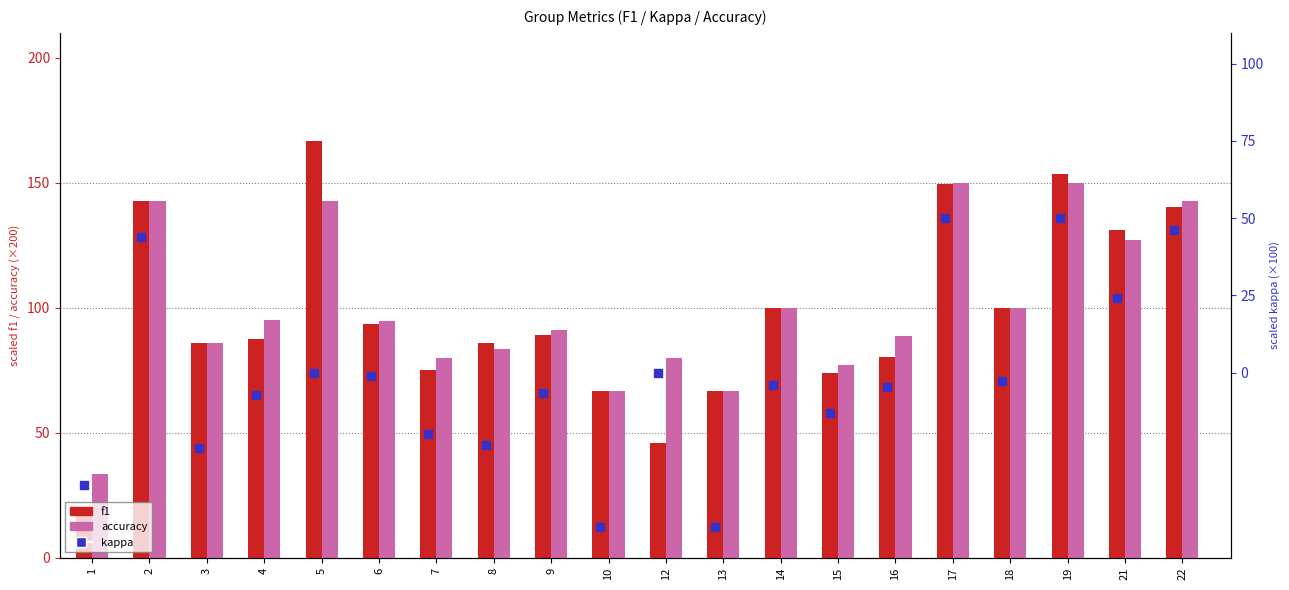

Which series has the largest total across all categories?

accuracy